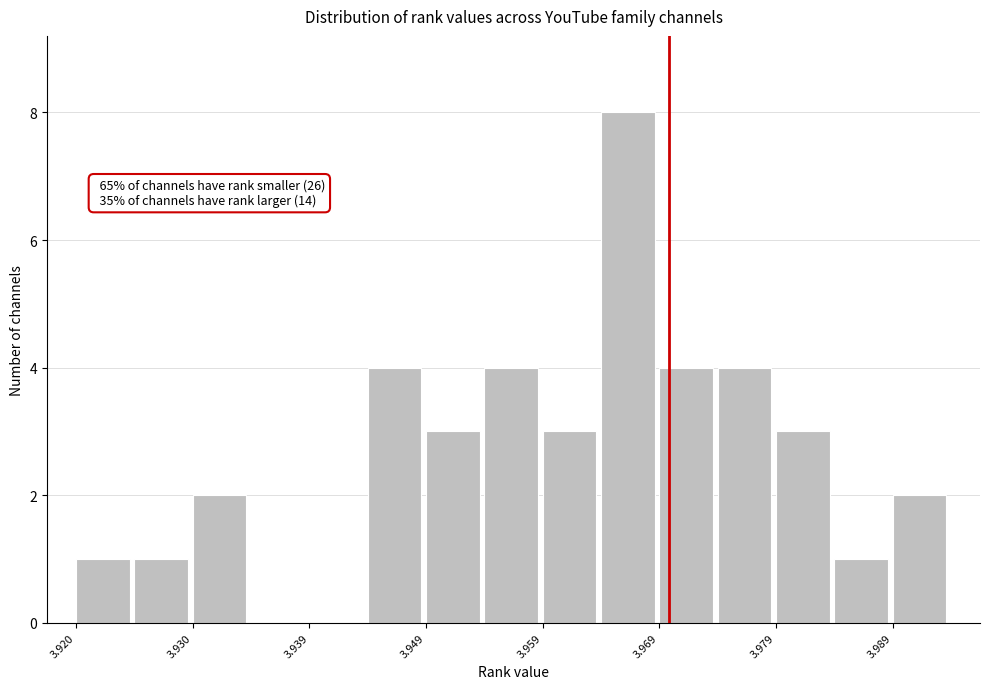

Over which range of the x-axis is the bar tallest?

3.964 to 3.969